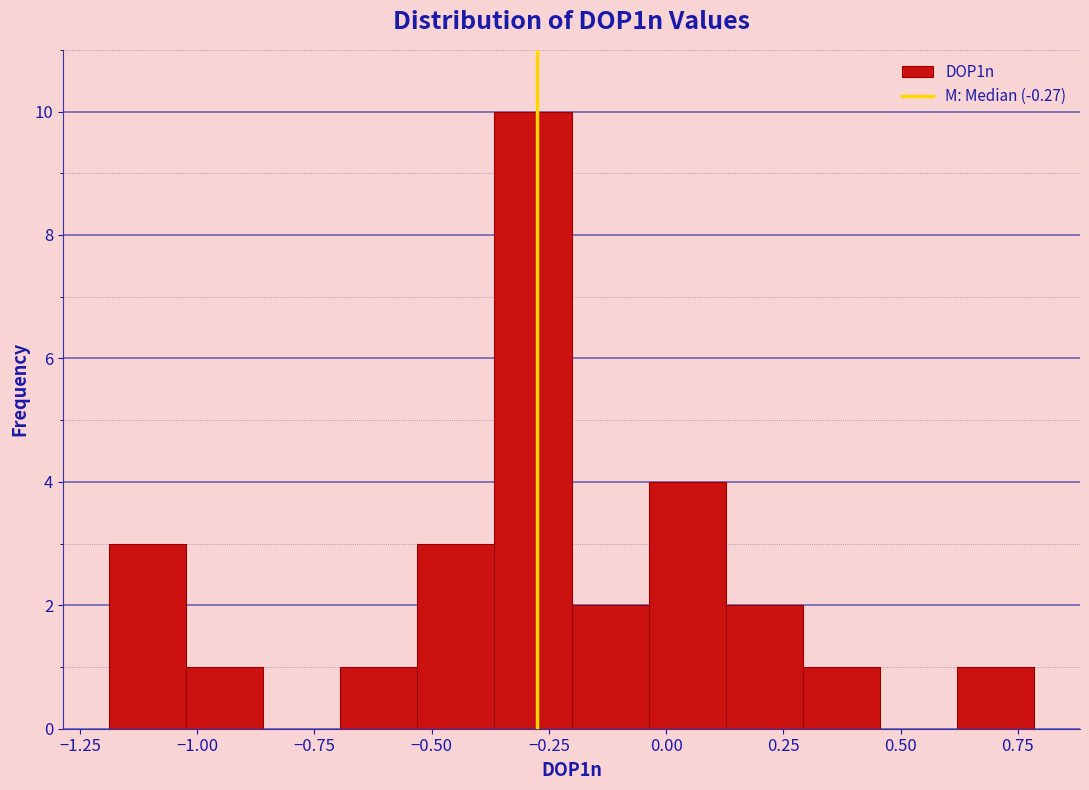

Around what value on the x-axis is the tallest bar? Give the approximate position of its centre, as read against the axis.

-0.30